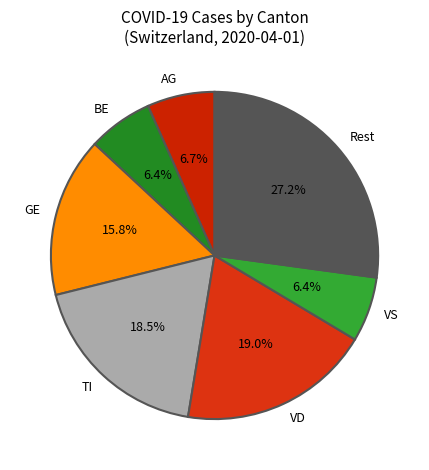

What percentage is the VD slice, to the nearest percent?

19%